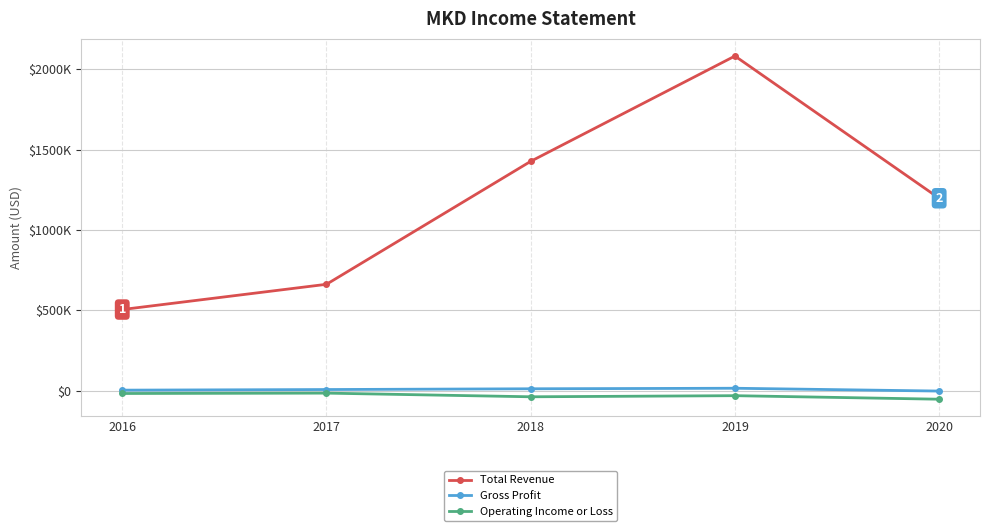

True or false: Operating Income or Loss has a value of -64732 at 2018.

False